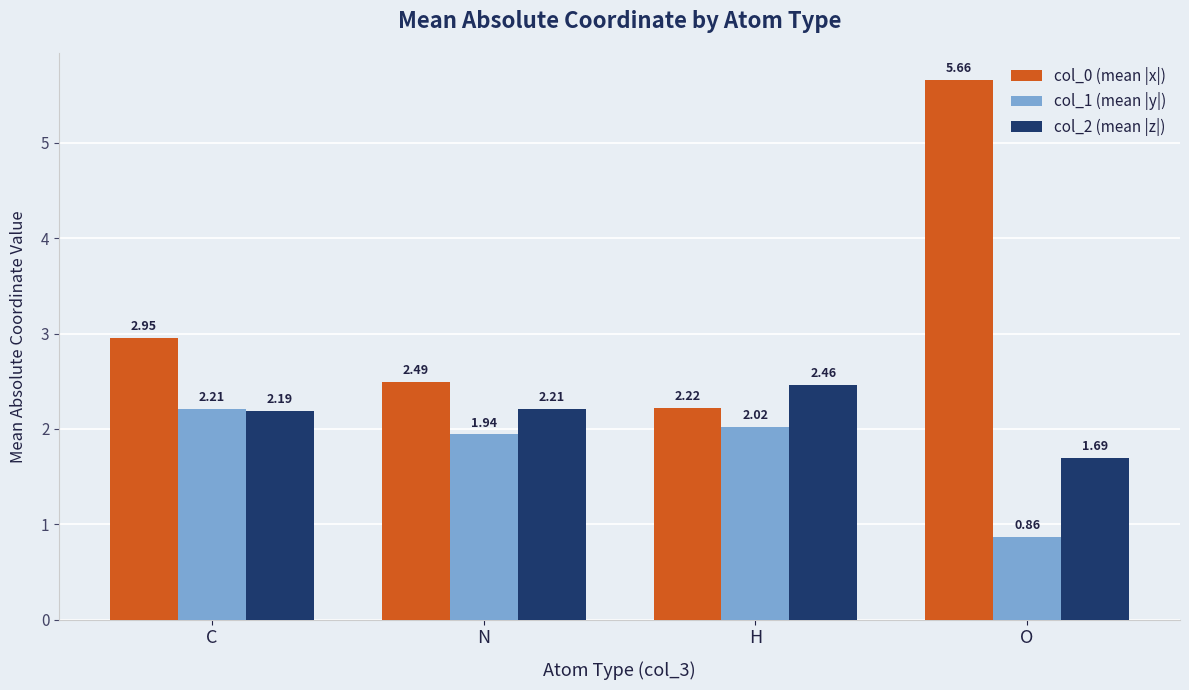

What are all the series names shown in the legend?

col_0 (mean |x|), col_1 (mean |y|), col_2 (mean |z|)